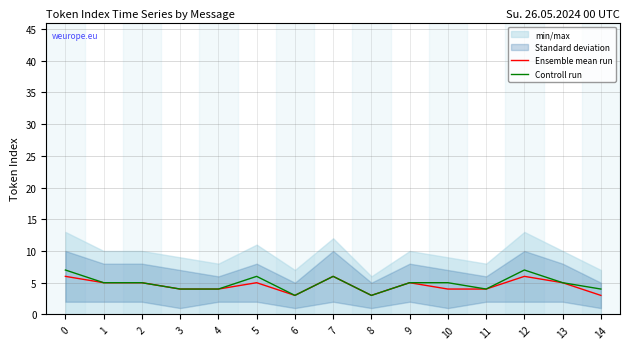

True or false: Ensemble mean run and Controll run intersect in this chart.

False